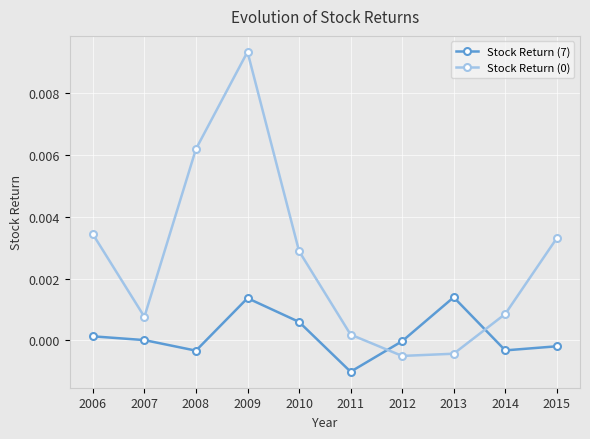

At which label does Stock Return (7) first exceed 0?

2006